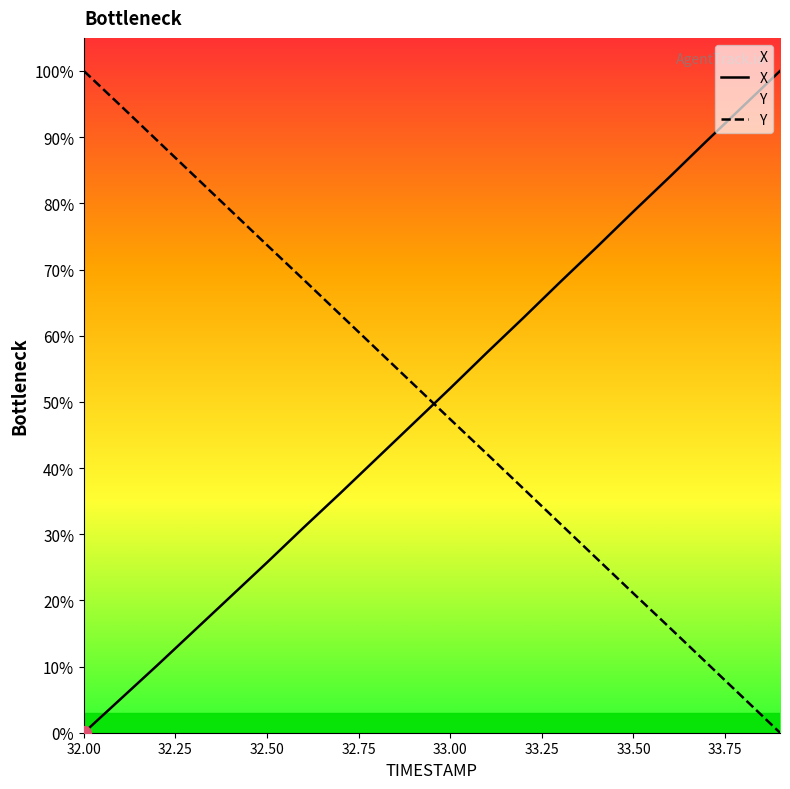

Where does the Y series first go above 52?

32.00